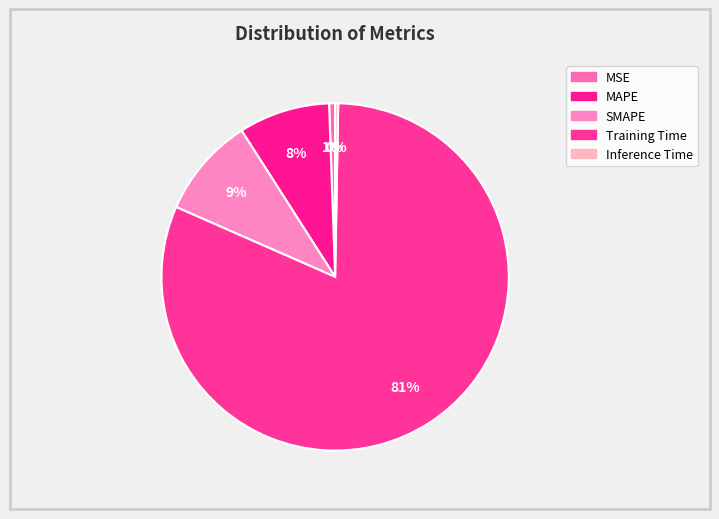

How many slices are in this pie chart?

5